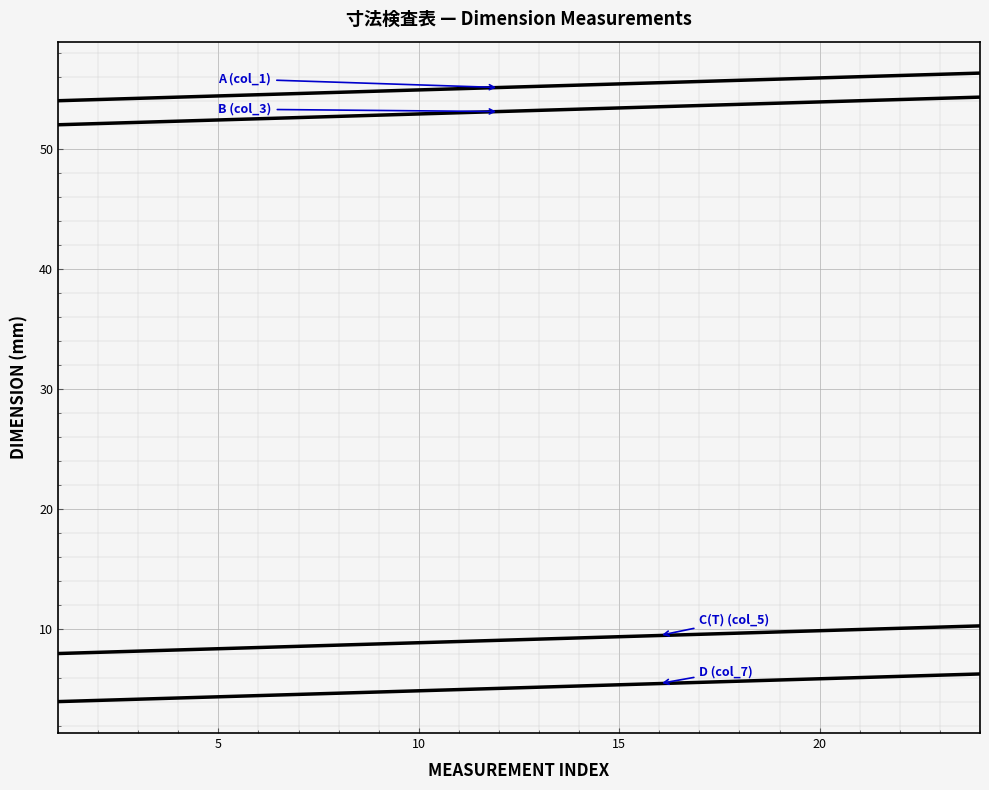

Is this an area chart (filled region under the line)?

No